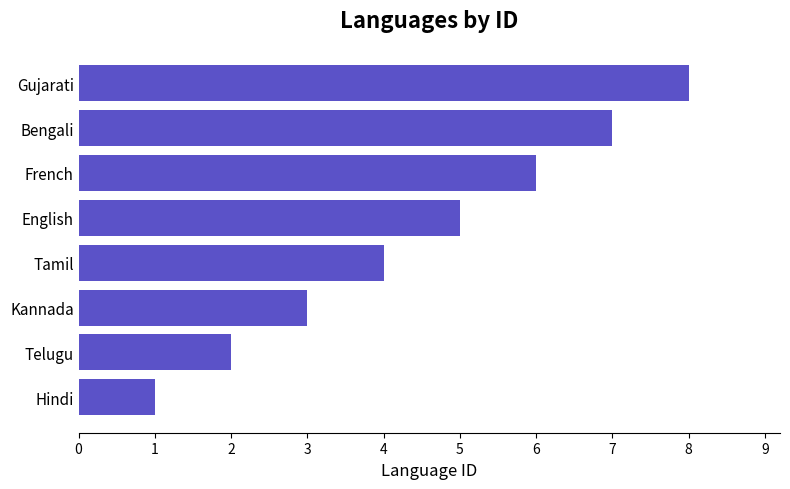

True or false: the data shows 5 at English.

True